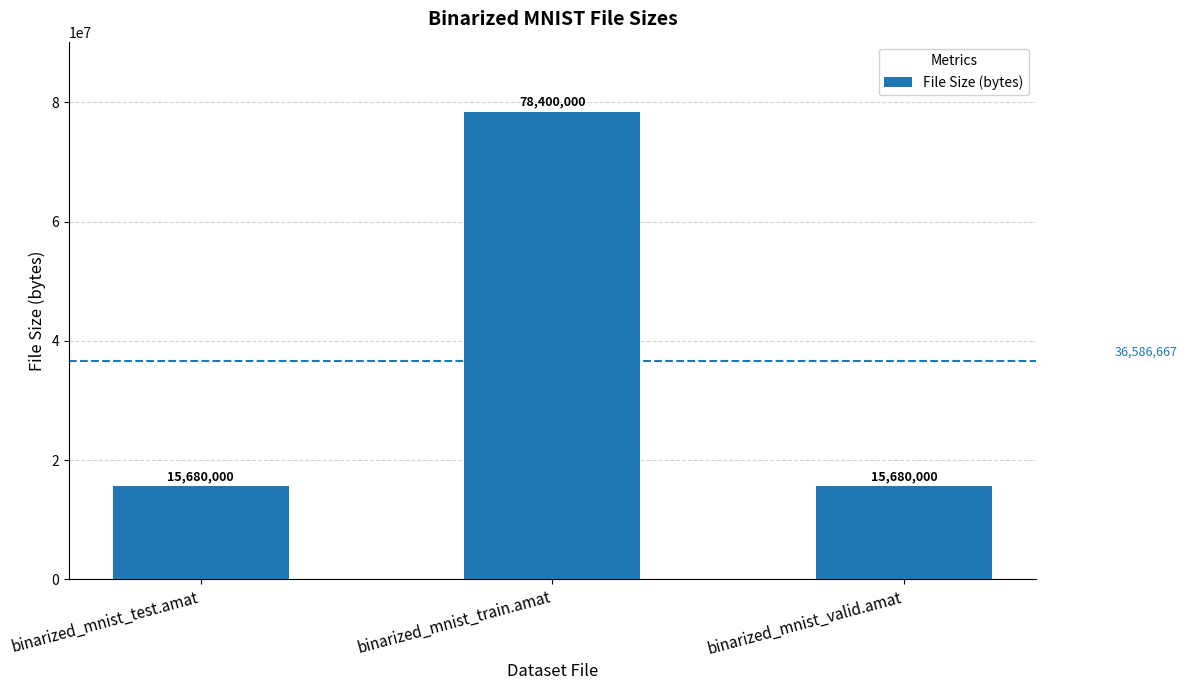

What is the label of the 3rd bar from the right?

binarized_mnist_test.amat